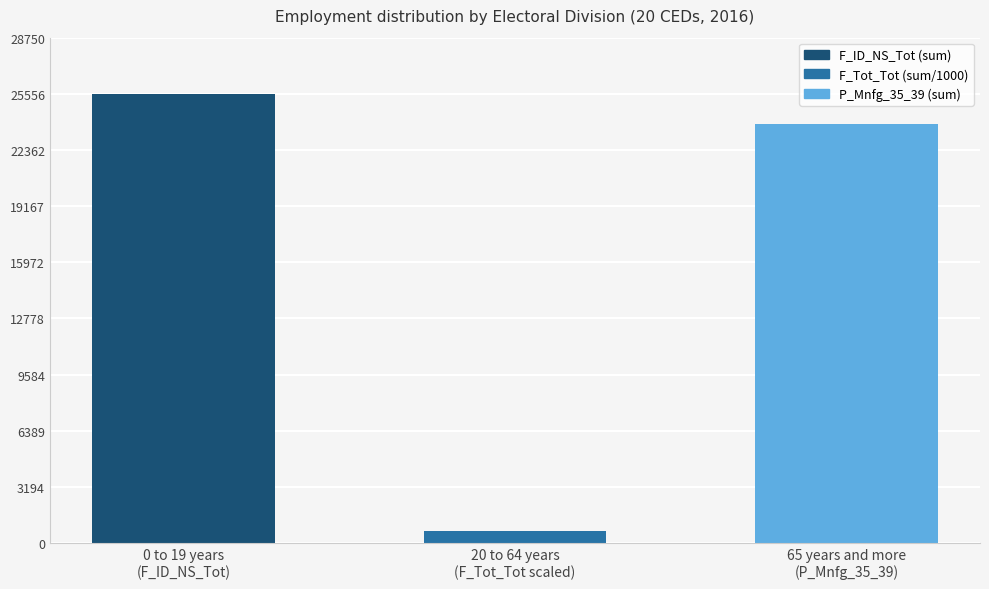

The value at 0 to 19 years
(F_ID_NS_Tot) is 44458. True or false?

False